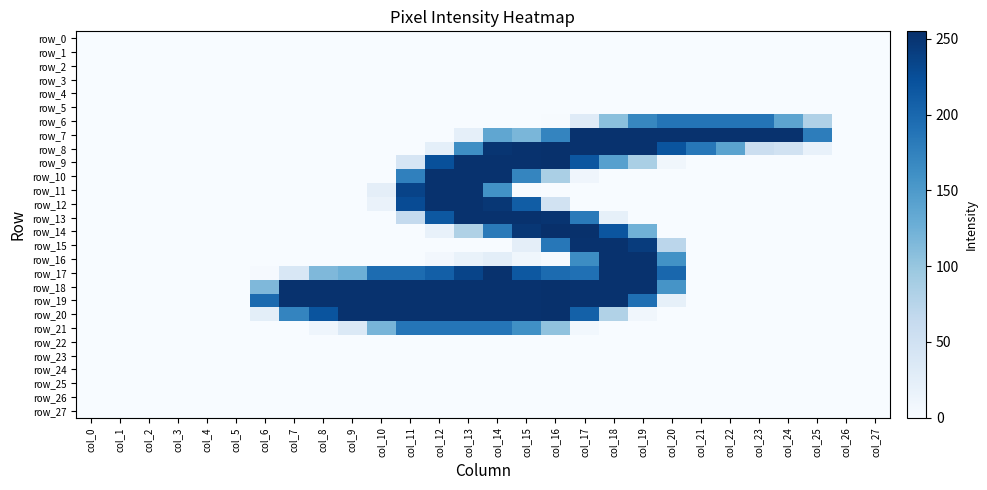

The row_15 series shows 127 at col_8. True or false?

False